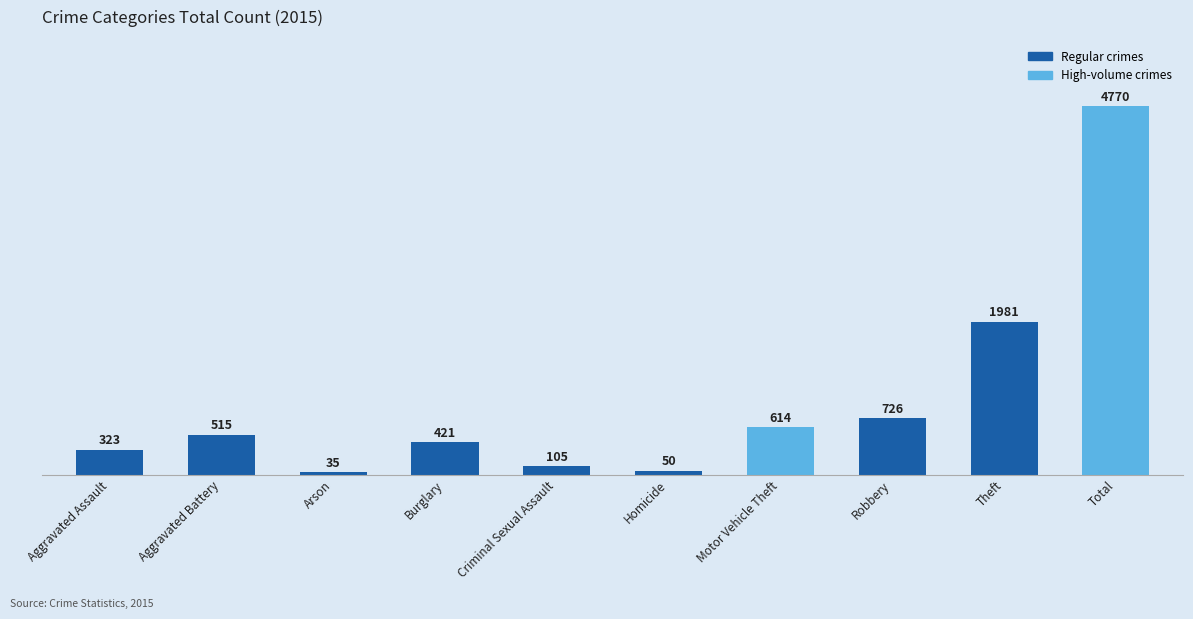

Reading right to left, extract all data points from this chart.

Total=4770	Theft=1981	Robbery=726	Motor Vehicle Theft=614	Homicide=50	Criminal Sexual Assault=105	Burglary=421	Arson=35	Aggravated Battery=515	Aggravated Assault=323